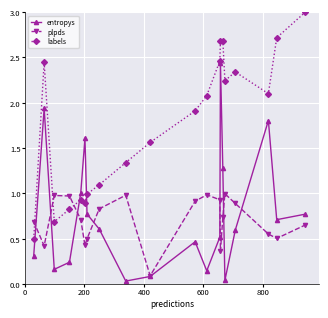

How many distinct data groups are displayed?

3